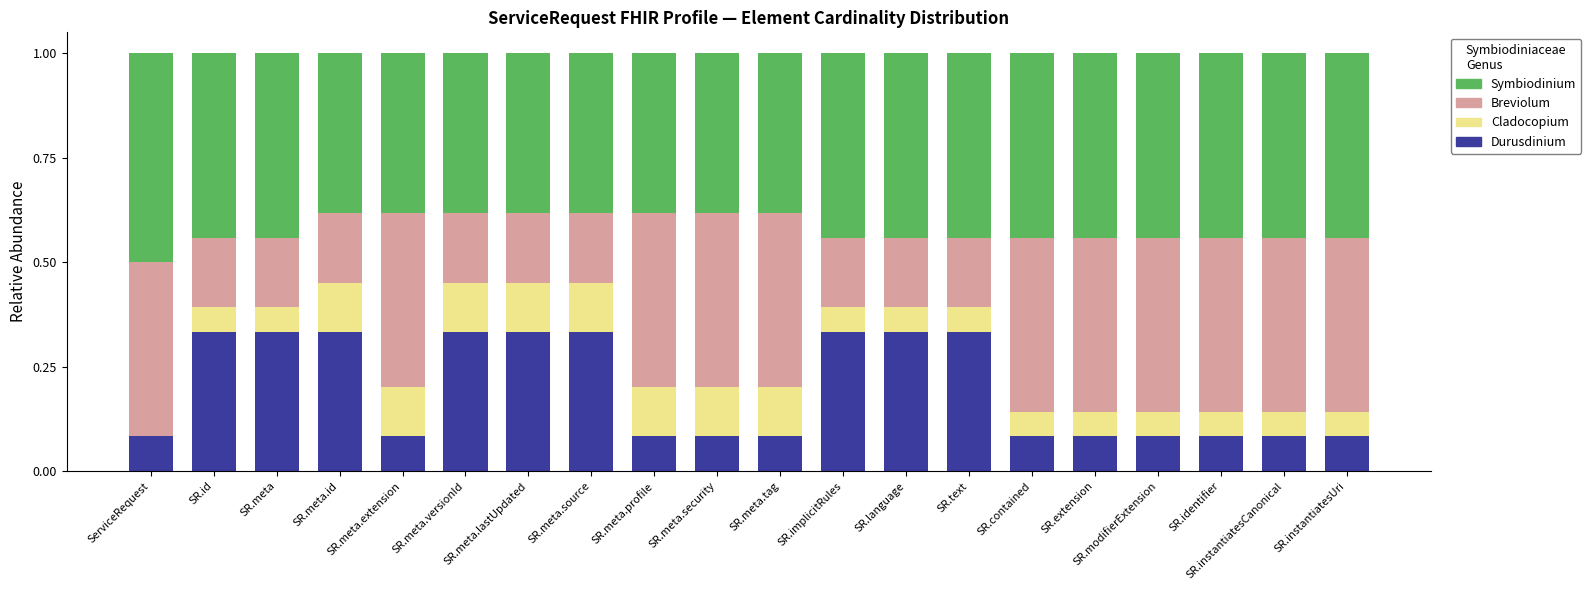

What is the total value across all series at SR.meta.id?

1.0